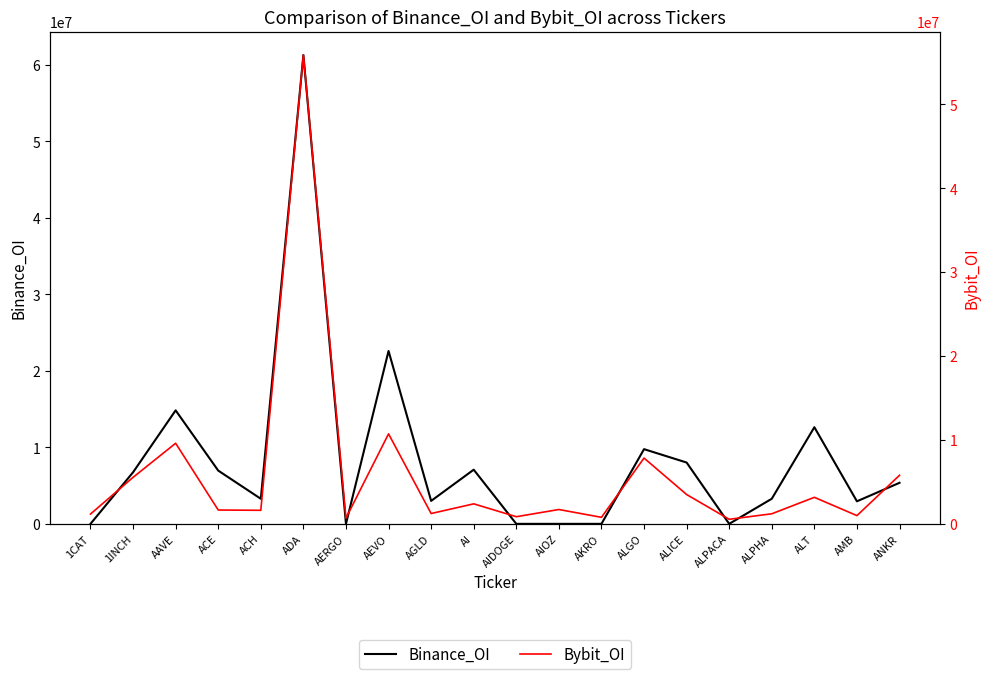

How many times do Bybit_OI and Binance_OI cross each other?

8